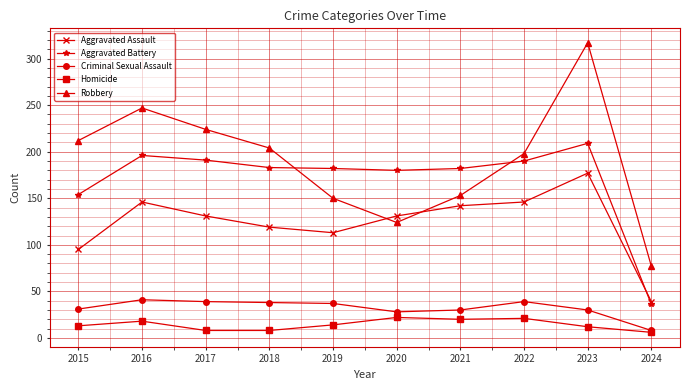

Count the number of categories in the chart.

10